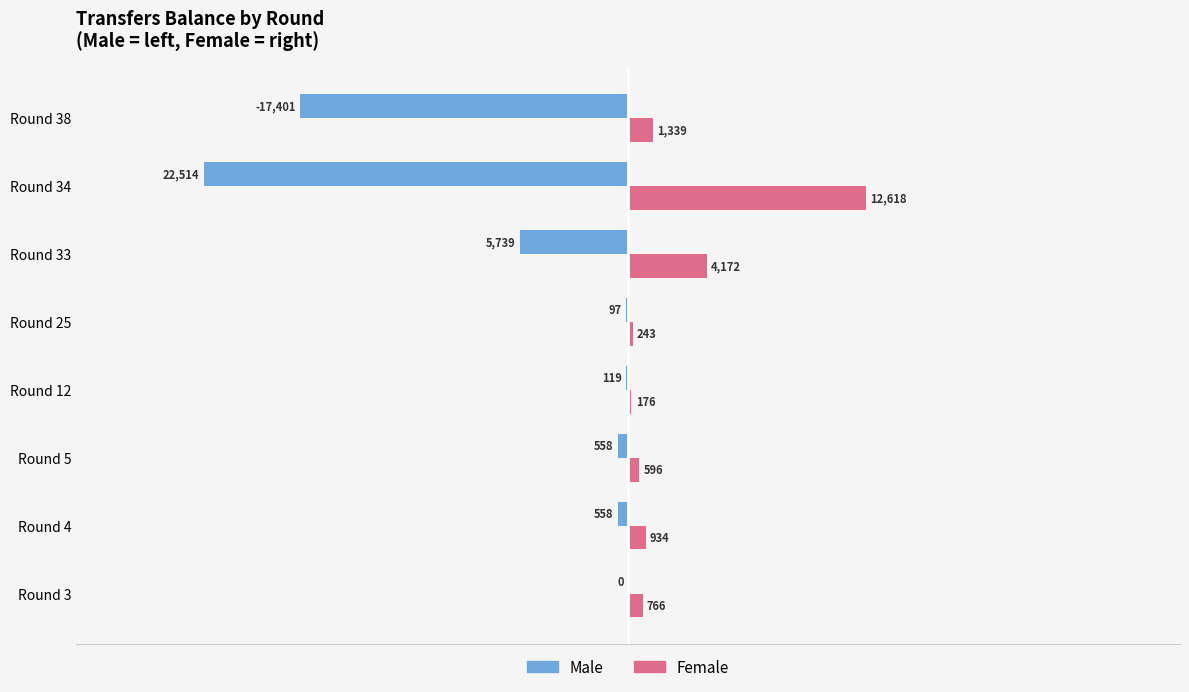

What is the sum of all Female values?

20844